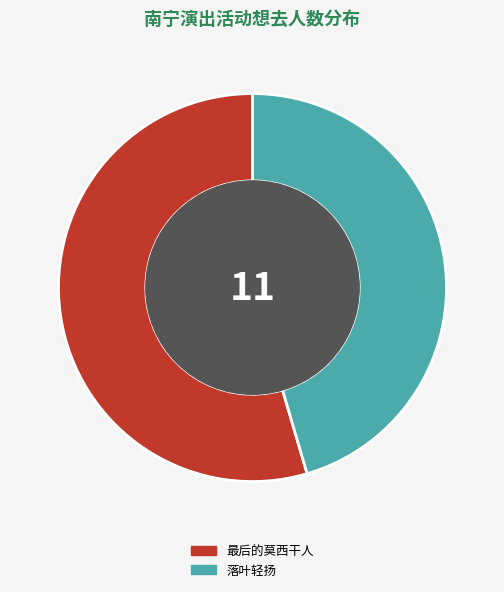

Count the number of slices in the pie.

2